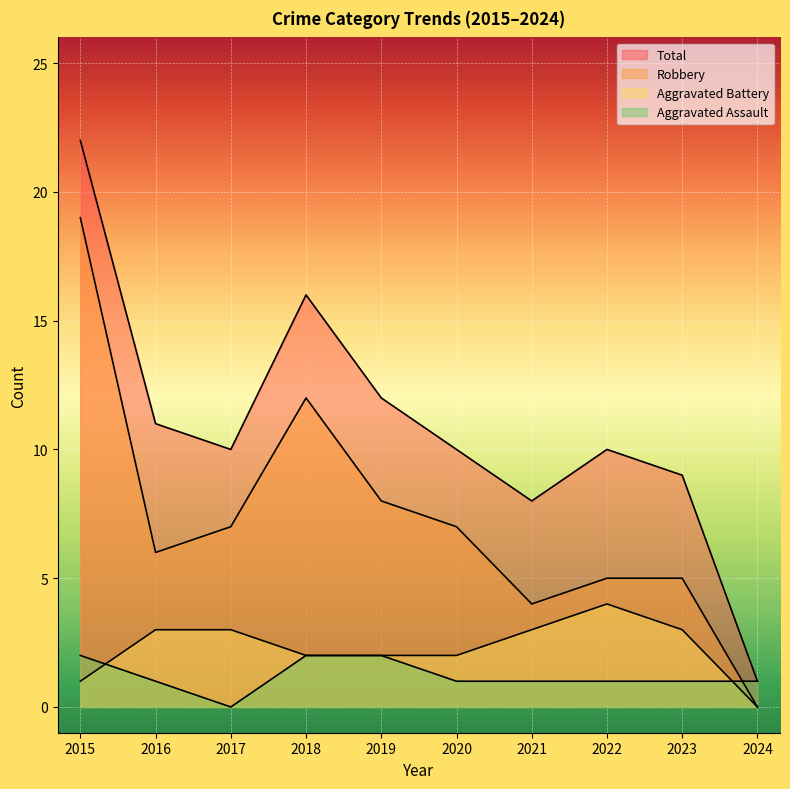

What is the difference between the maximum and second lowest values in the Robbery series?

15